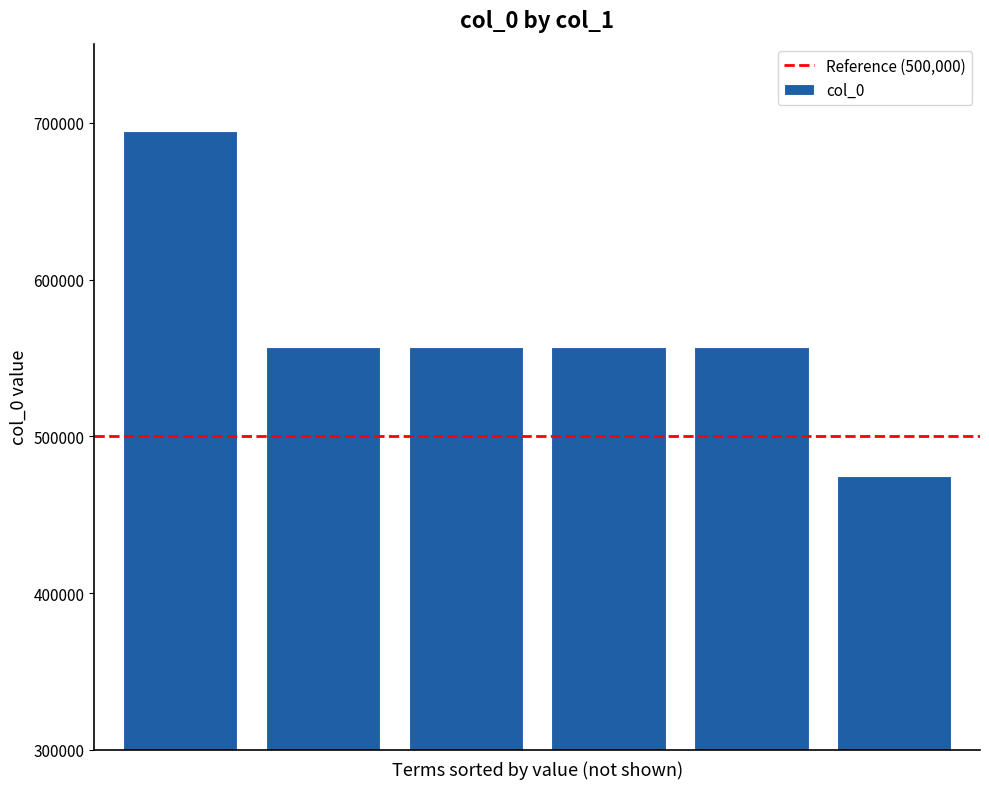

What is the maximum value shown in the chart?

694848